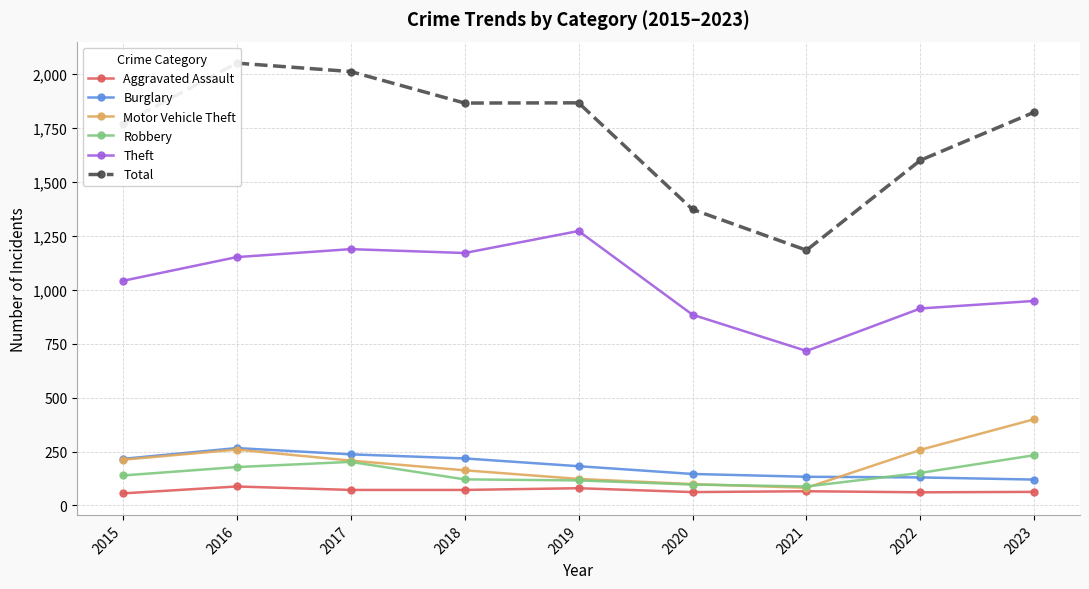

Which series has the widest spread of values?

Total